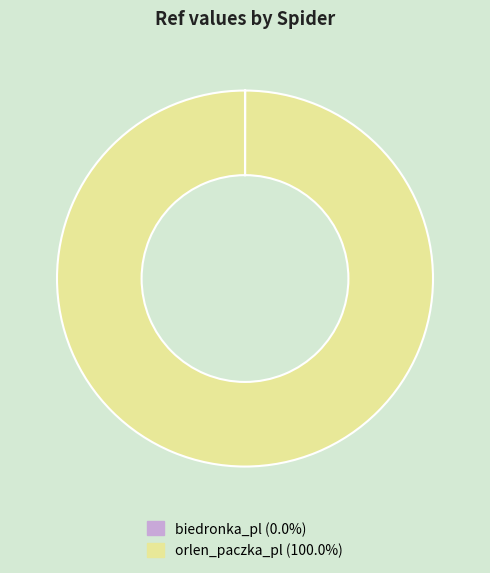

What is the majority slice?

orlen_paczka_pl